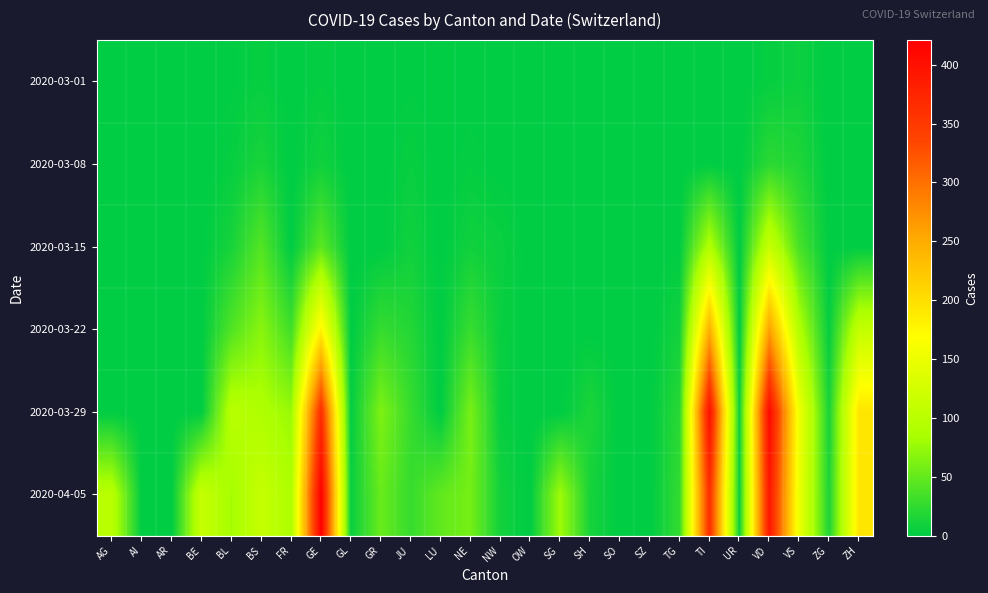

Reading right to left, what are all the values shown in this chart?

2020-03-01: ZH=0	ZG=0	VS=7	VD=4	UR=0	TI=0	TG=0	SZ=0	SO=0	SH=0	SG=0	OW=0	NW=0	NE=0	LU=0	JU=1	GR=0	GL=0	GE=3	FR=0	BS=4	BL=1	BE=0	AR=0	AI=0	AG=0
2020-03-08: ZH=0	ZG=0	VS=16	VD=22	UR=0	TI=0	TG=0	SZ=0	SO=0	SH=0	SG=0	OW=0	NW=0	NE=3	LU=0	JU=5	GR=0	GL=0	GE=9	FR=0	BS=13	BL=4	BE=0	AR=0	AI=0	AG=0
2020-03-15: ZH=0	ZG=0	VS=36	VD=113	UR=0	TI=92	TG=1	SZ=0	SO=0	SH=0	SG=0	OW=0	NW=6	NE=9	LU=0	JU=9	GR=0	GL=0	GE=46	FR=0	BS=42	BL=12	BE=0	AR=0	AI=0	AG=0
2020-03-22: ZH=110	ZG=3	VS=92	VD=259	UR=0	TI=246	TG=10	SZ=0	SO=0	SH=0	SG=0	OW=0	NW=5	NE=28	LU=0	JU=18	GR=27	GL=0	GE=179	FR=32	BS=69	BL=40	BE=0	AR=0	AI=0	AG=0
2020-03-29: ZH=194	ZG=12	VS=153	VD=409	UR=7	TI=402	TG=21	SZ=0	SO=0	SH=15	SG=0	OW=0	NW=4	NE=60	LU=0	JU=28	GR=63	GL=2	GE=365	FR=76	BS=90	BL=99	BE=0	AR=0	AI=0	AG=0
2020-04-05: ZH=194	ZG=14	VS=150	VD=392	UR=6	TI=363	TG=26	SZ=0	SO=0	SH=12	SG=79	OW=0	NW=10	NE=59	LU=49	JU=27	GR=52	GL=5	GE=421	FR=89	BS=112	BL=82	BE=113	AR=0	AI=0	AG=100